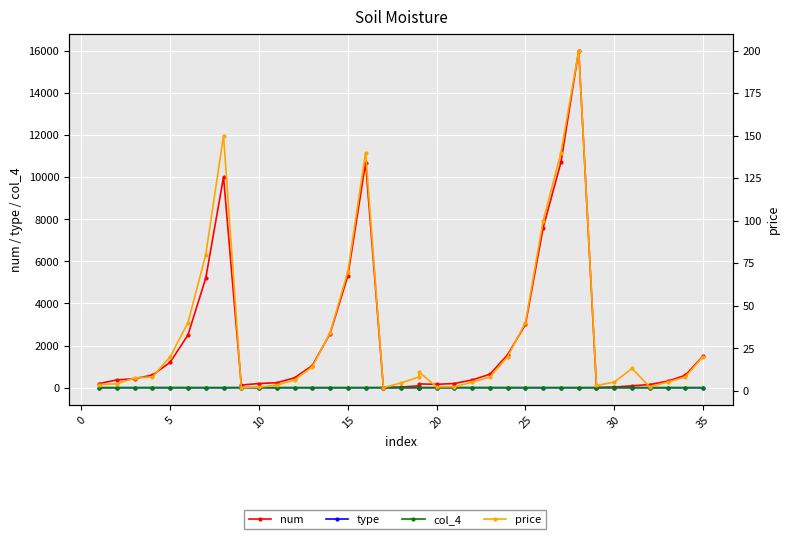

After their last crossing, which series has the higher values: type or col_4?

type